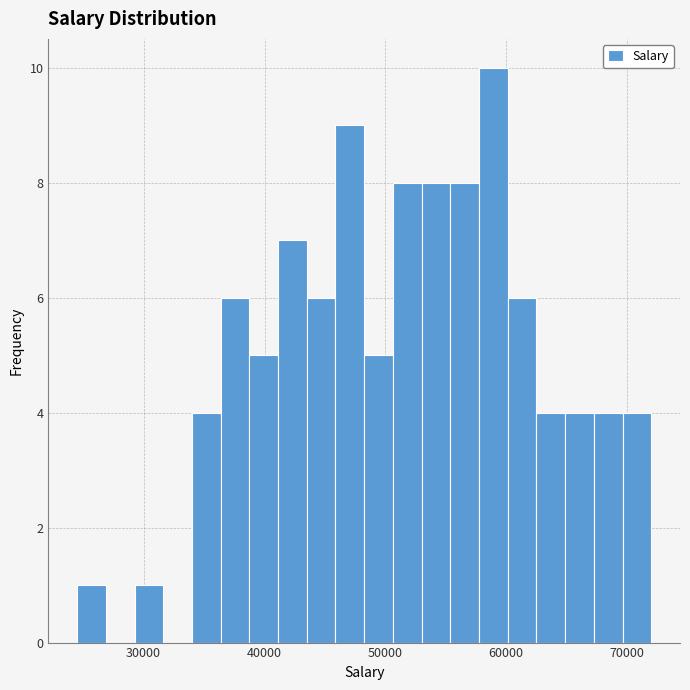

Around what value on the x-axis is the tallest bar? Give the approximate position of its centre, as read against the axis.

59000